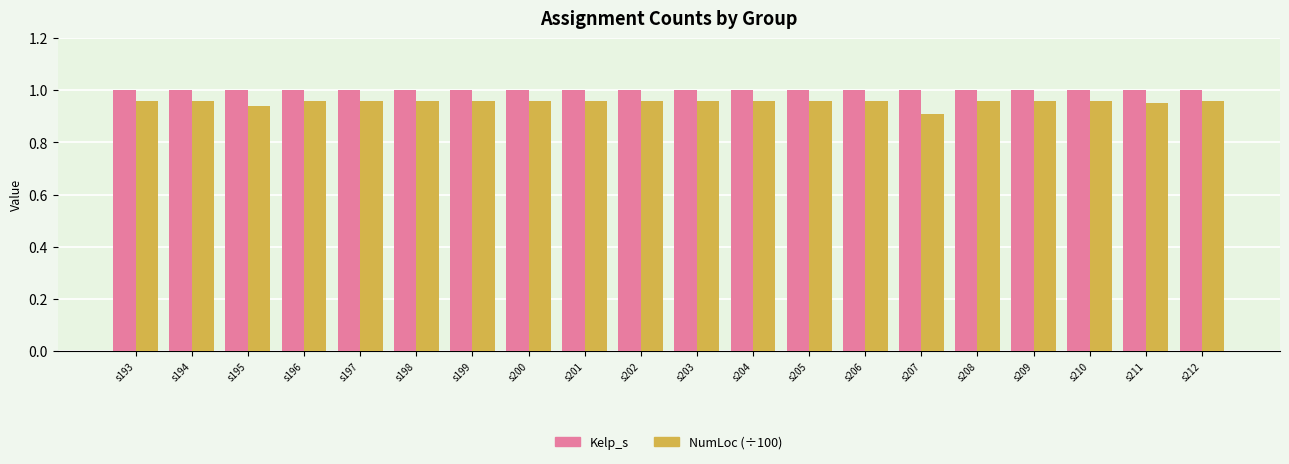

How many distinct data groups are displayed?

2